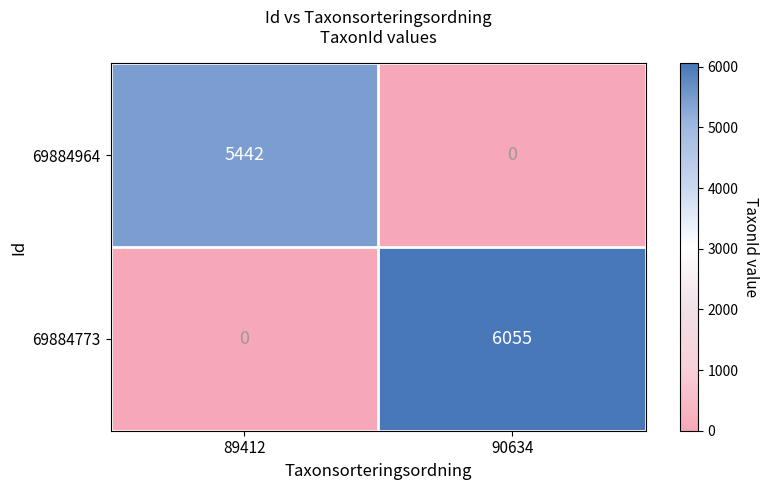

How many categories are shown in the chart?

2